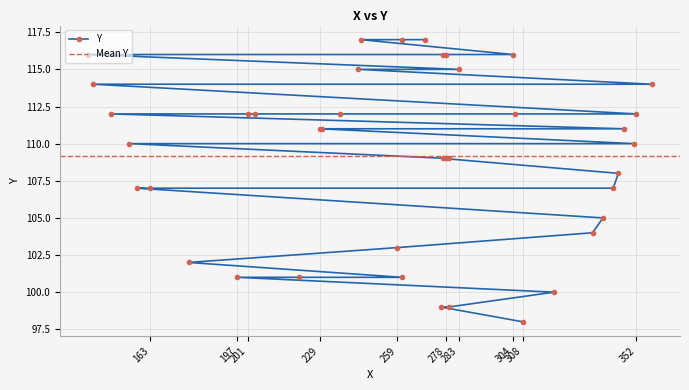

What is the maximum value shown in the chart?

117